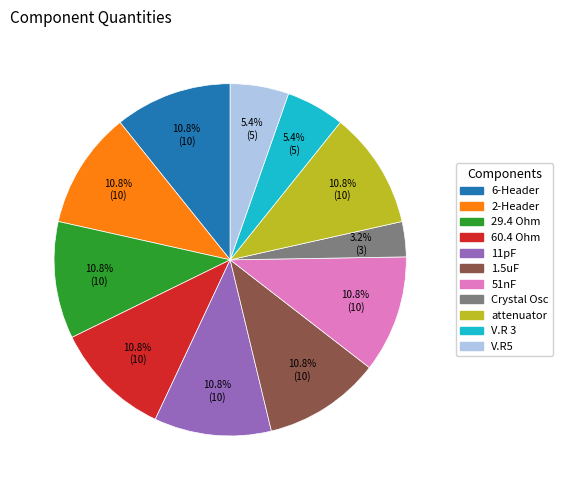

How many segments does this pie chart have?

11